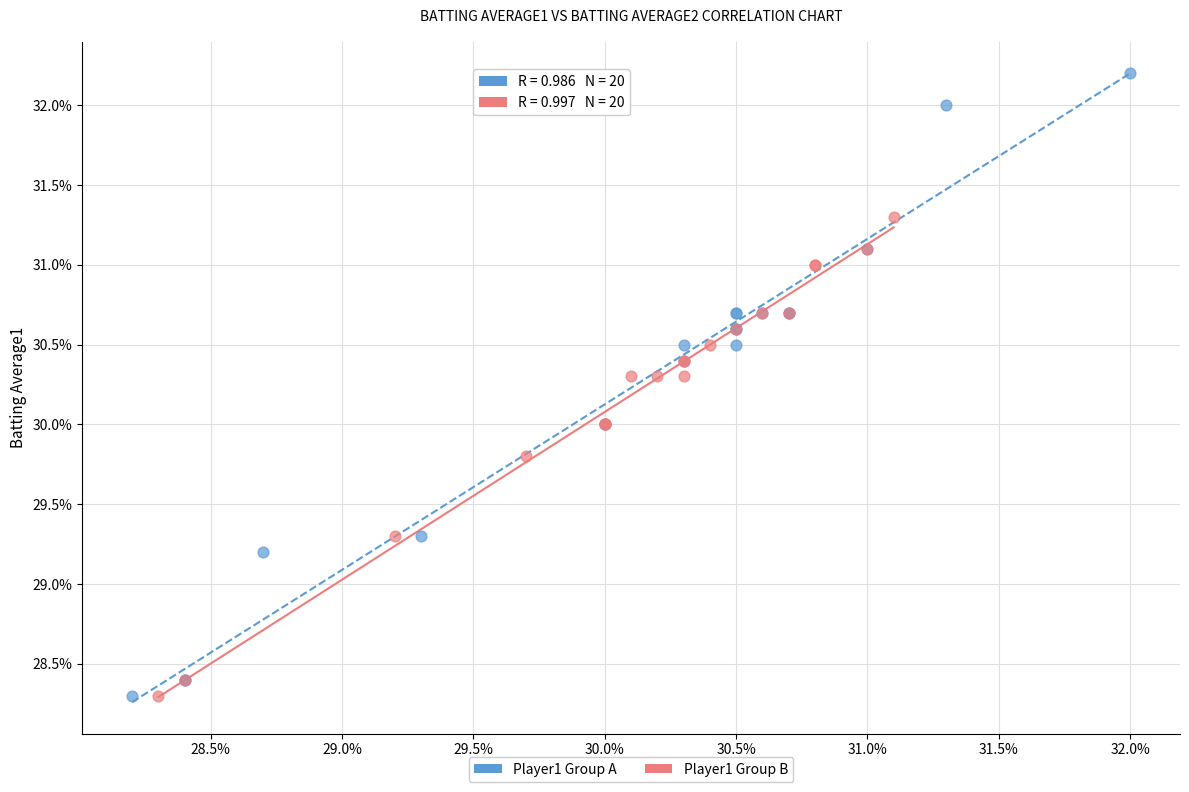

Which series has the largest Y range (max minus min)?

Player1 Group A